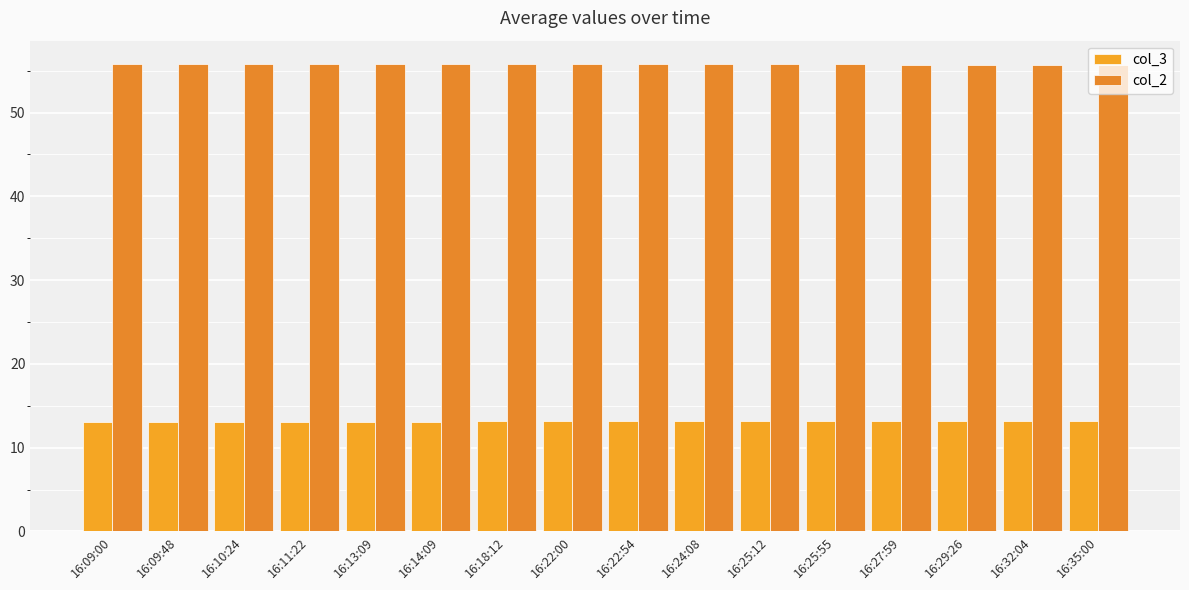

What is the difference between the second highest and minimum values in the col_3 series?

0.1